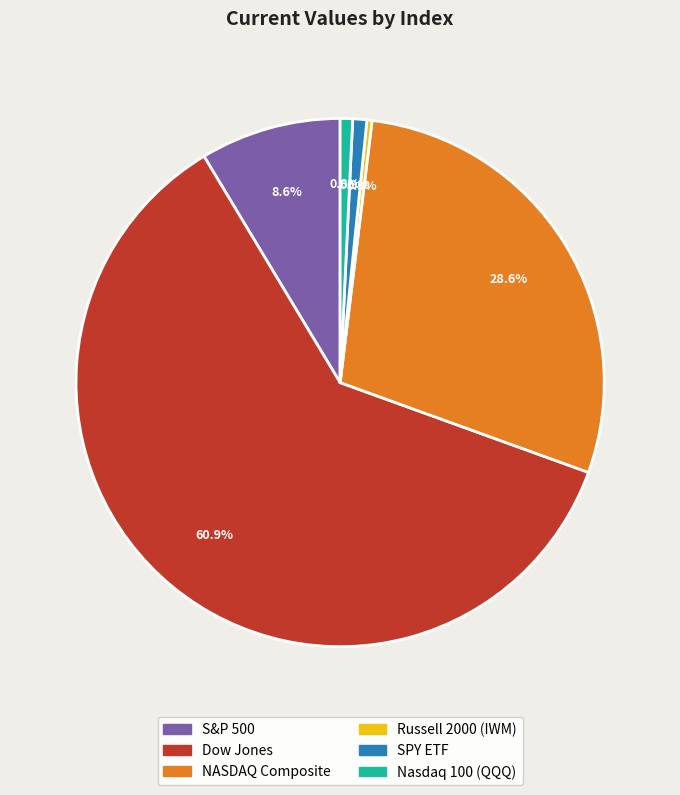

Combined, do S&P 500 and Nasdaq 100 (QQQ) account for over 50%?

No